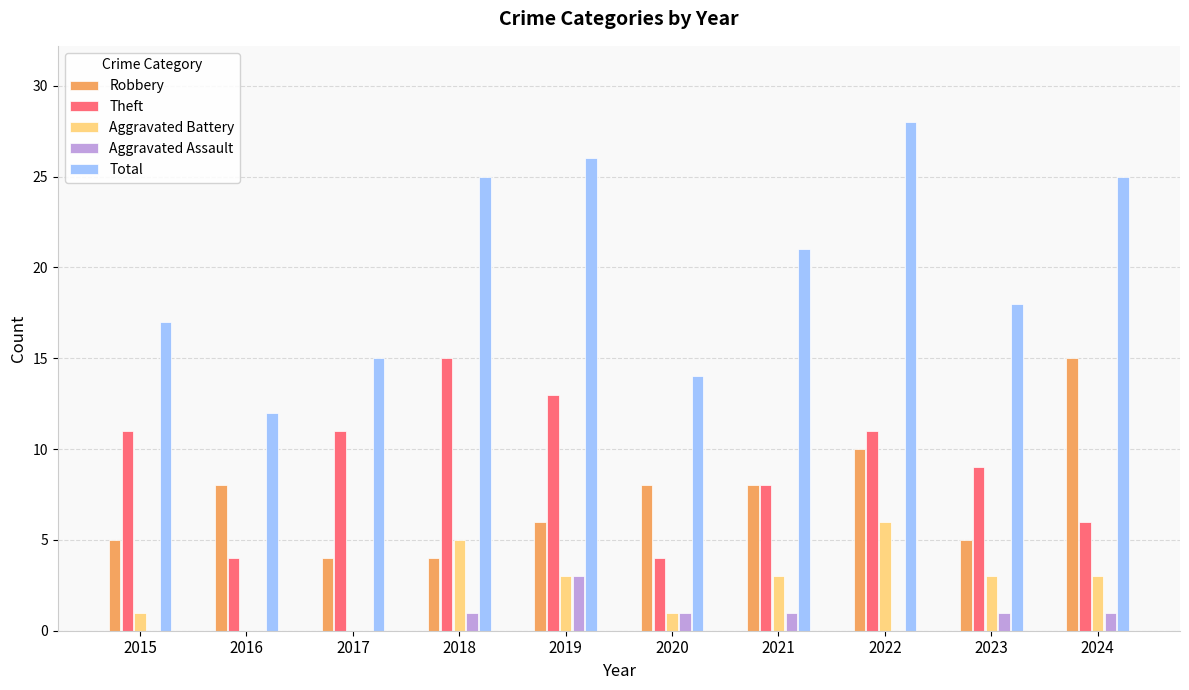

What is the total value across all series at 2024?

50